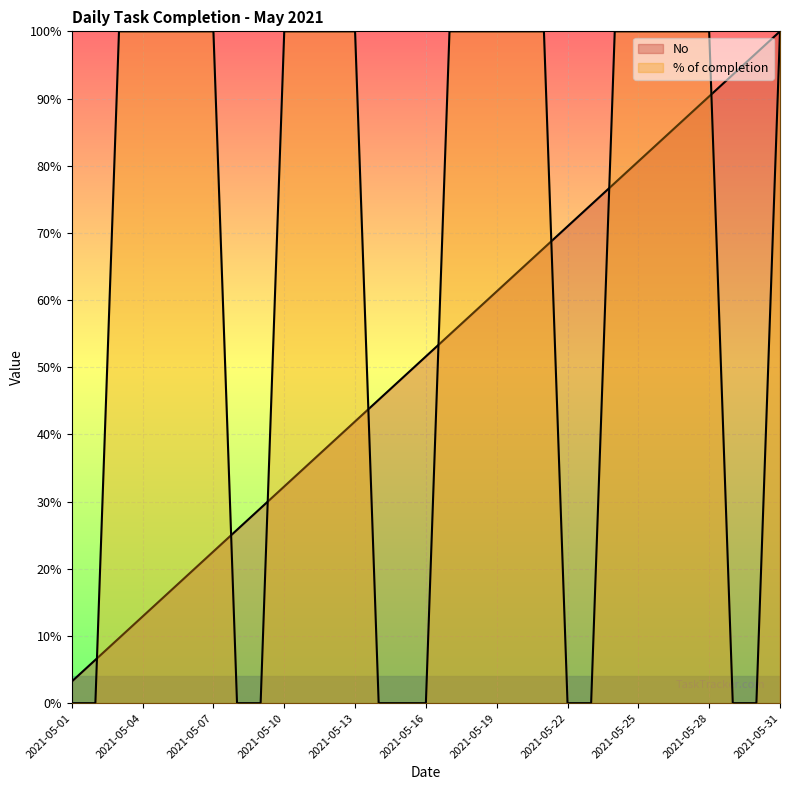

Reading left to right, what are all the values shown in this chart?

No: 2021-05-01=0.0	2021-05-02=0.1	2021-05-03=0.1	2021-05-04=0.1	2021-05-05=0.2	2021-05-06=0.2	2021-05-07=0.2	2021-05-08=0.3	2021-05-09=0.3	2021-05-10=0.3	2021-05-11=0.4	2021-05-12=0.4	2021-05-13=0.4	2021-05-14=0.5	2021-05-15=0.5	2021-05-16=0.5	2021-05-17=0.5	2021-05-18=0.6	2021-05-19=0.6	2021-05-20=0.6	2021-05-21=0.7	2021-05-22=0.7	2021-05-23=0.7	2021-05-24=0.8	2021-05-25=0.8	2021-05-26=0.8	2021-05-27=0.9	2021-05-28=0.9	2021-05-29=0.9	2021-05-30=1.0	2021-05-31=1.0
% of completion: 2021-05-01=0.0	2021-05-02=0.0	2021-05-03=1.0	2021-05-04=1.0	2021-05-05=1.0	2021-05-06=1.0	2021-05-07=1.0	2021-05-08=0.0	2021-05-09=0.0	2021-05-10=1.0	2021-05-11=1.0	2021-05-12=1.0	2021-05-13=1.0	2021-05-14=0.0	2021-05-15=0.0	2021-05-16=0.0	2021-05-17=1.0	2021-05-18=1.0	2021-05-19=1.0	2021-05-20=1.0	2021-05-21=1.0	2021-05-22=0.0	2021-05-23=0.0	2021-05-24=1.0	2021-05-25=1.0	2021-05-26=1.0	2021-05-27=1.0	2021-05-28=1.0	2021-05-29=0.0	2021-05-30=0.0	2021-05-31=1.0